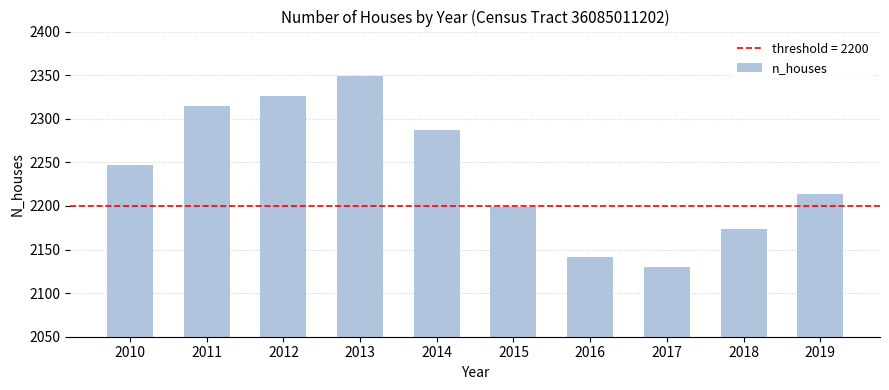

Which has a higher value, 2017 or 2016?

2016